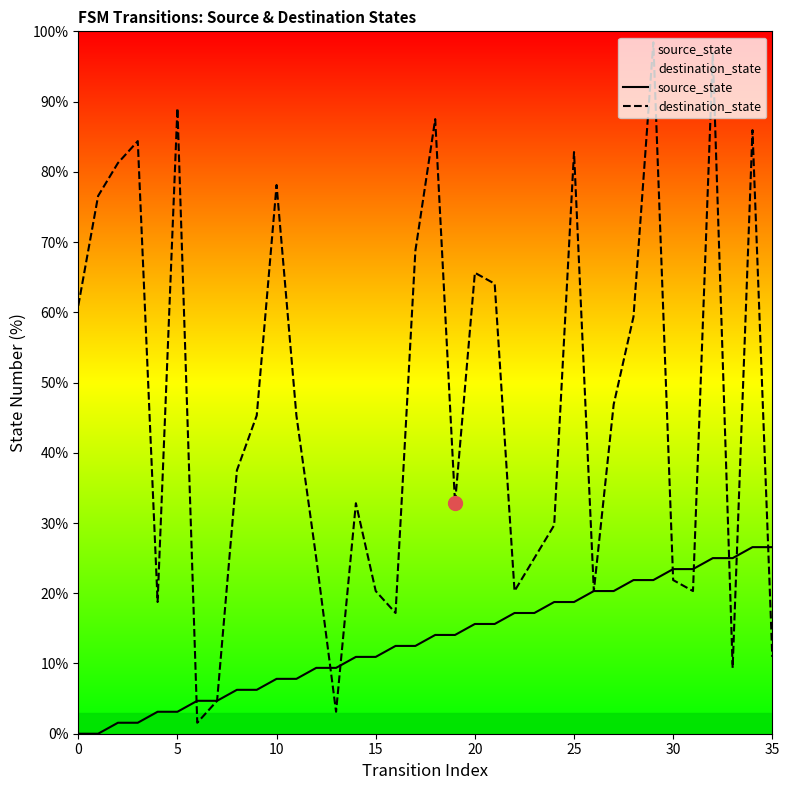

At which category does the chart reach its peak across all series?

29